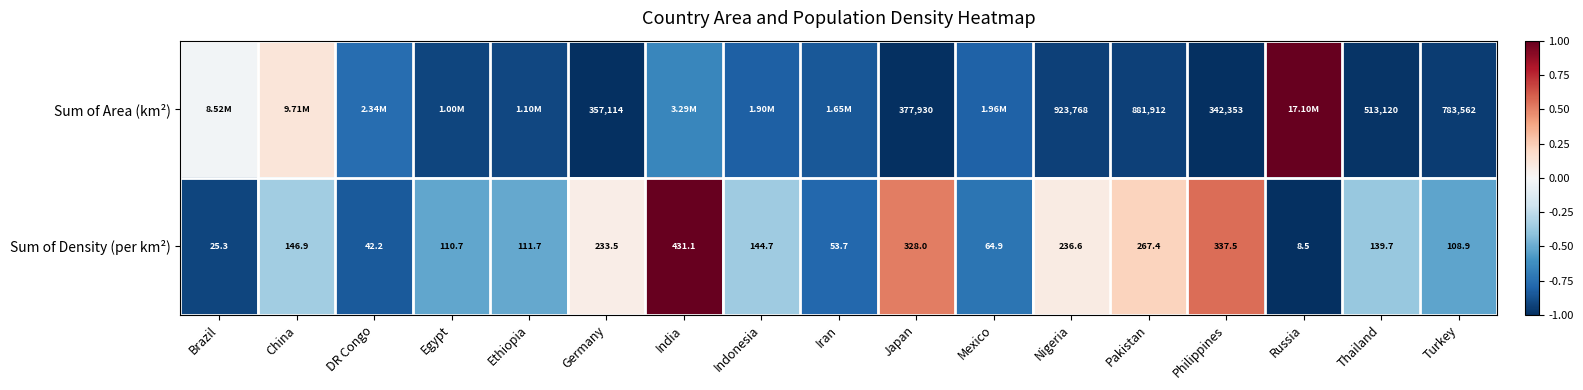

How many categories are shown in the chart?

17